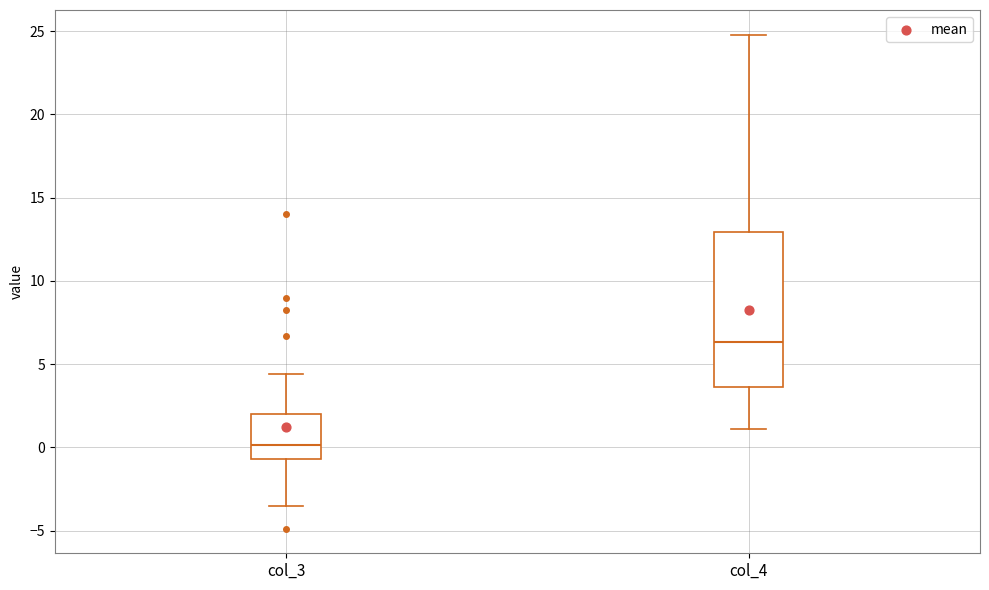

Which box is the tallest, from its lower edge to its upper edge?

col_4